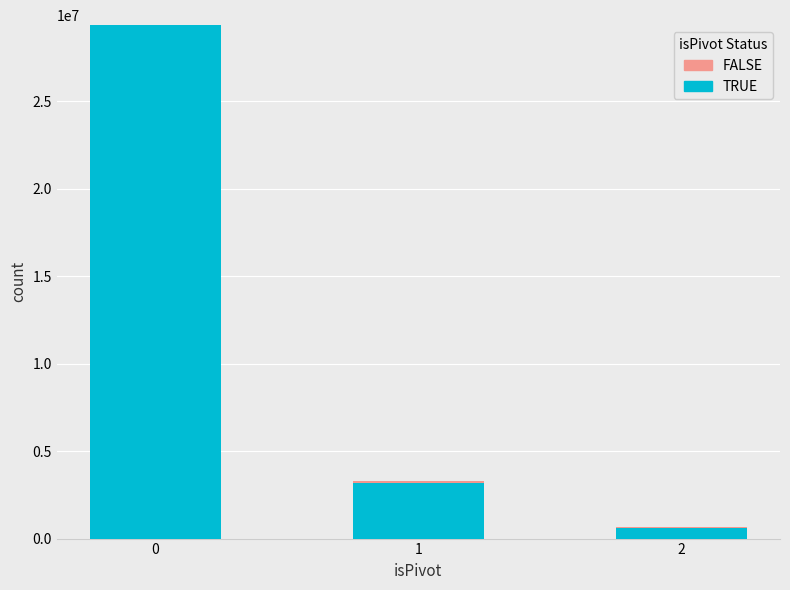

The TRUE series shows 29339525 at 0. True or false?

True